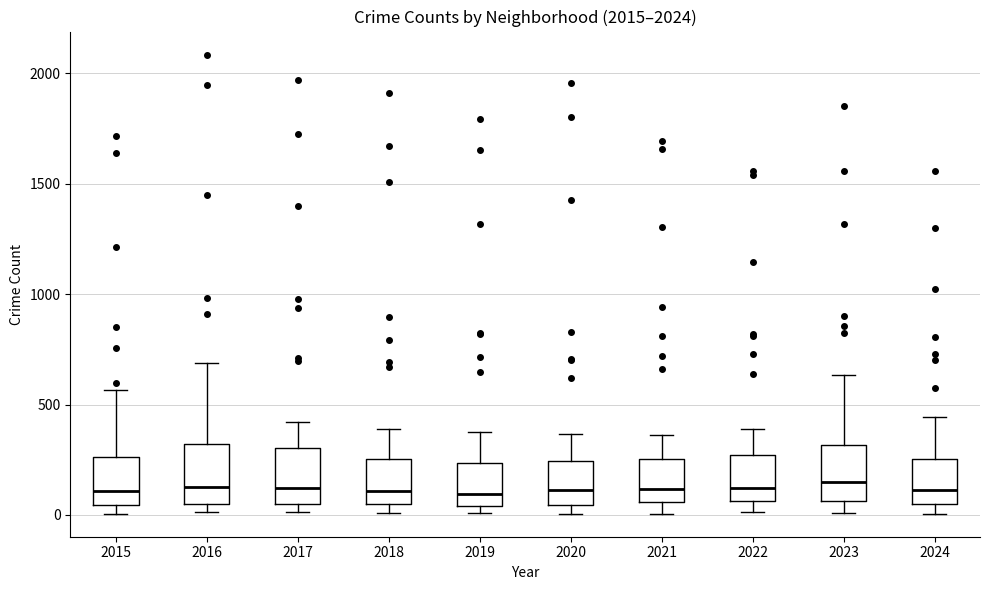

Reading left to right, transcribe this box plot: for each box, give where its median line is, the range the box spans, and where its two whiskers end, as read against the y-axis. The values are not printed on the chart, so give them approximately, as read against the axis.

2015: median 100, box 50 to 250, whiskers 0 to 550
2016: median 150, box 50 to 300, whiskers 0 to 700
2017: median 100, box 50 to 300, whiskers 0 to 400
2018: median 100, box 50 to 250, whiskers 0 to 400
2019: median 100, box 50 to 250, whiskers 0 to 400
2020: median 100, box 50 to 250, whiskers 0 to 350
2021: median 100, box 50 to 250, whiskers 0 to 350
2022: median 100, box 50 to 250, whiskers 0 to 400
2023: median 150, box 50 to 300, whiskers 0 to 650
2024: median 100, box 50 to 250, whiskers 0 to 450